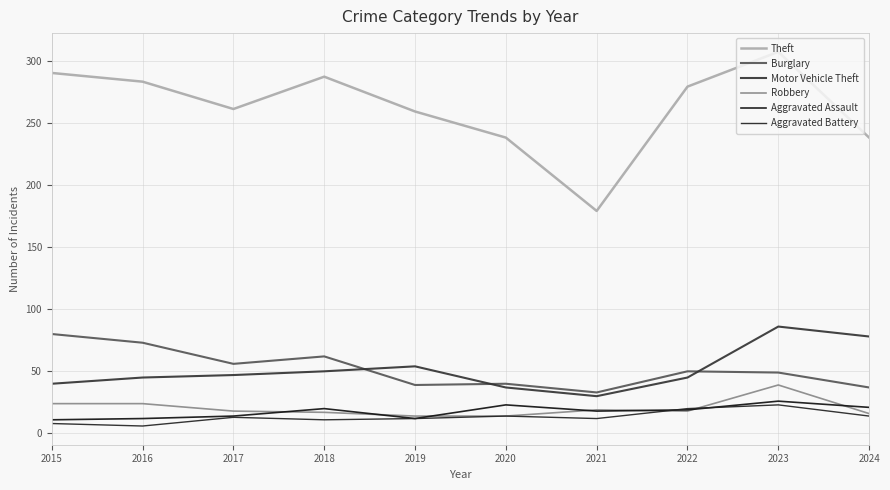

What is the difference between the Aggravated Battery values at 2016 and 2021?

6